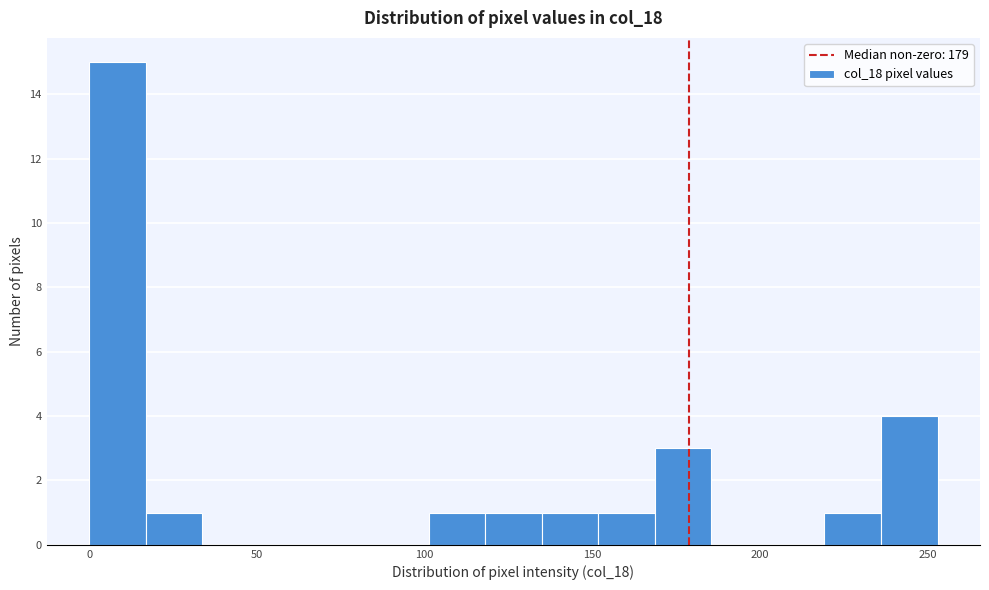

Read against the x-axis, roughly where is the centre of the tallest bar?

10